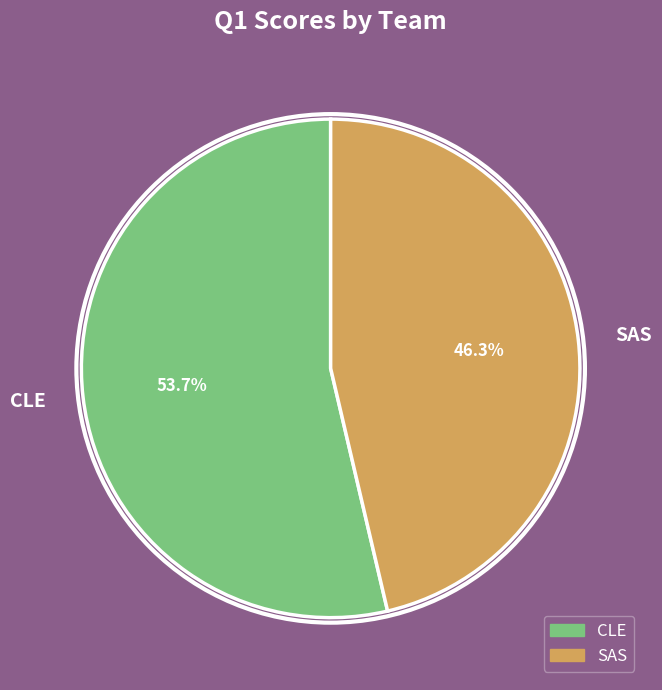

To the nearest percent, what portion does SAS represent?

46%